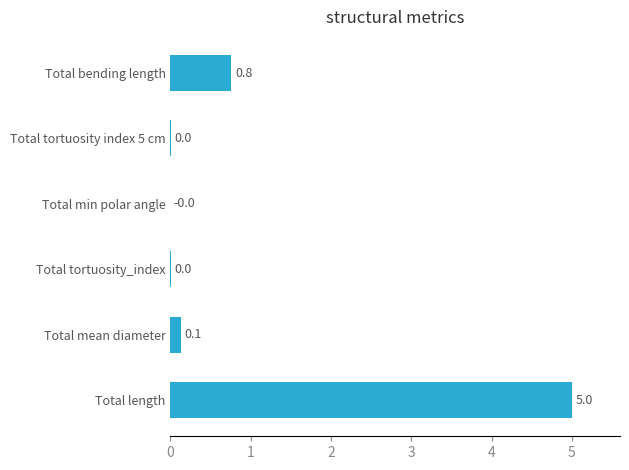

Read the value at Total length.

5.0